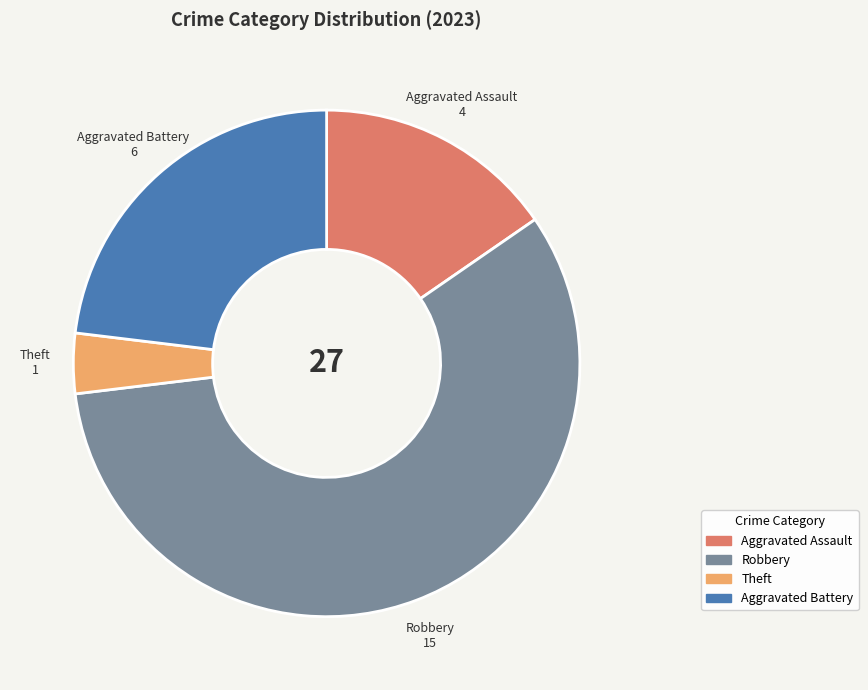

Which slice represents more than half of the pie?

Robbery